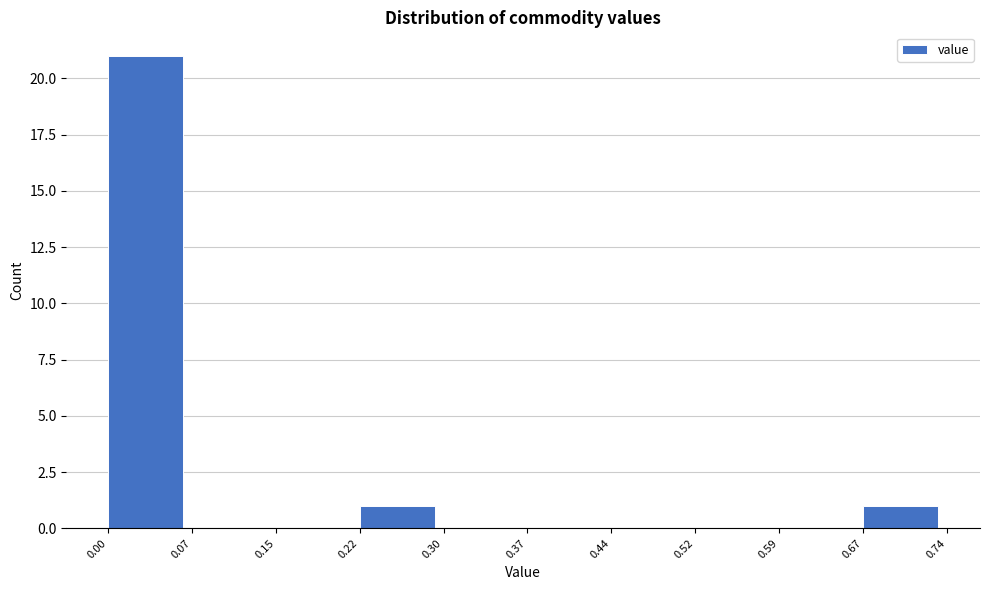

Reading left to right, list every bar in this chart as the range it spans on the x-axis followed by its height. The values are not printed on the chart, so give them approximately, as read against the axis.

0.00 to 0.07: 21
0.07 to 0.15: 0
0.15 to 0.22: 0
0.22 to 0.30: 1
0.30 to 0.37: 0
0.37 to 0.44: 0
0.44 to 0.52: 0
0.52 to 0.59: 0
0.59 to 0.67: 0
0.67 to 0.74: 1